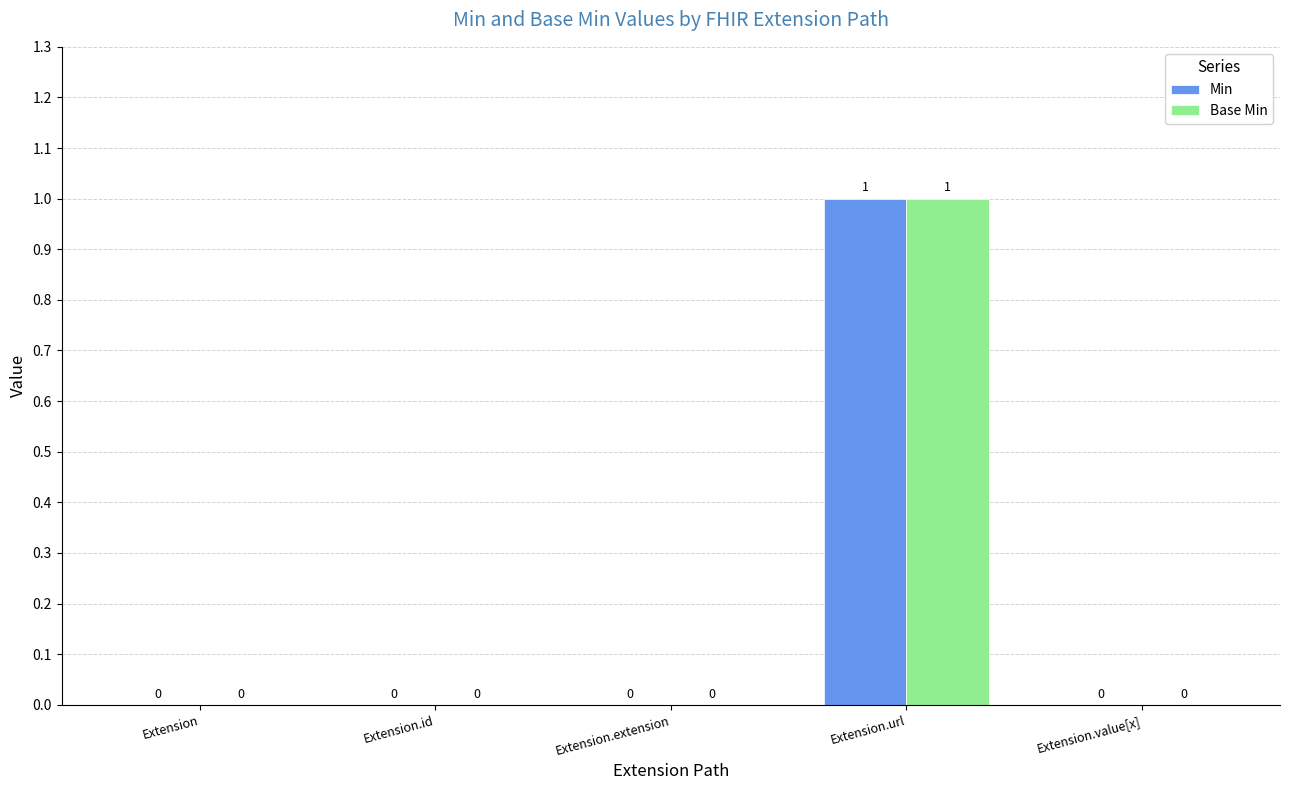

Reading right to left, transcribe all the data shown in this chart.

Min: 0	1	0	0	0
Base Min: 0	1	0	0	0